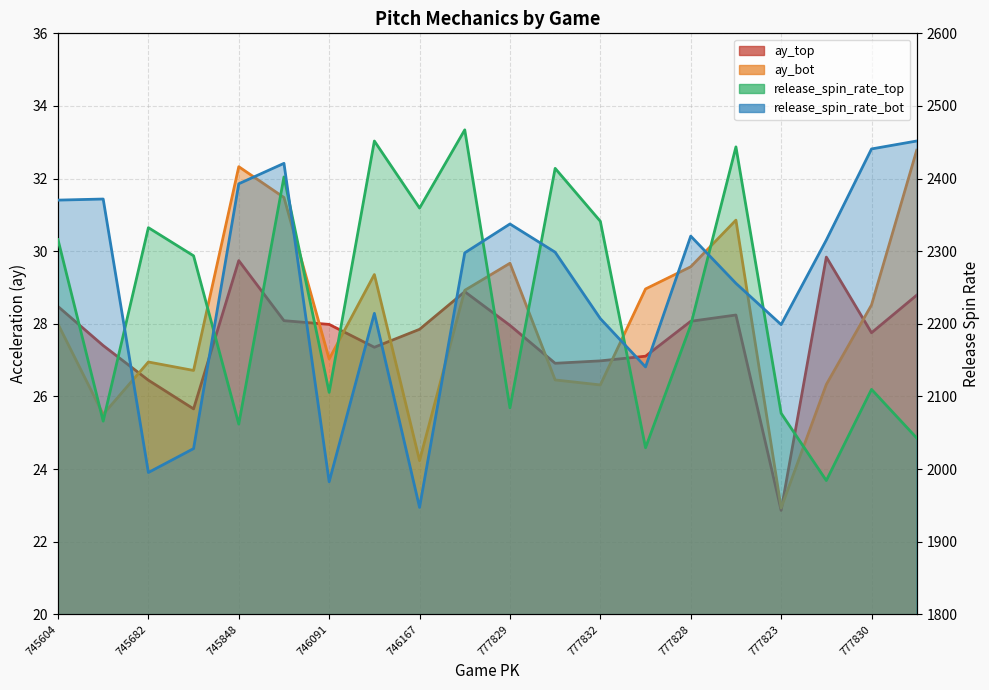

What is the label of the 14th point from the right?

746091